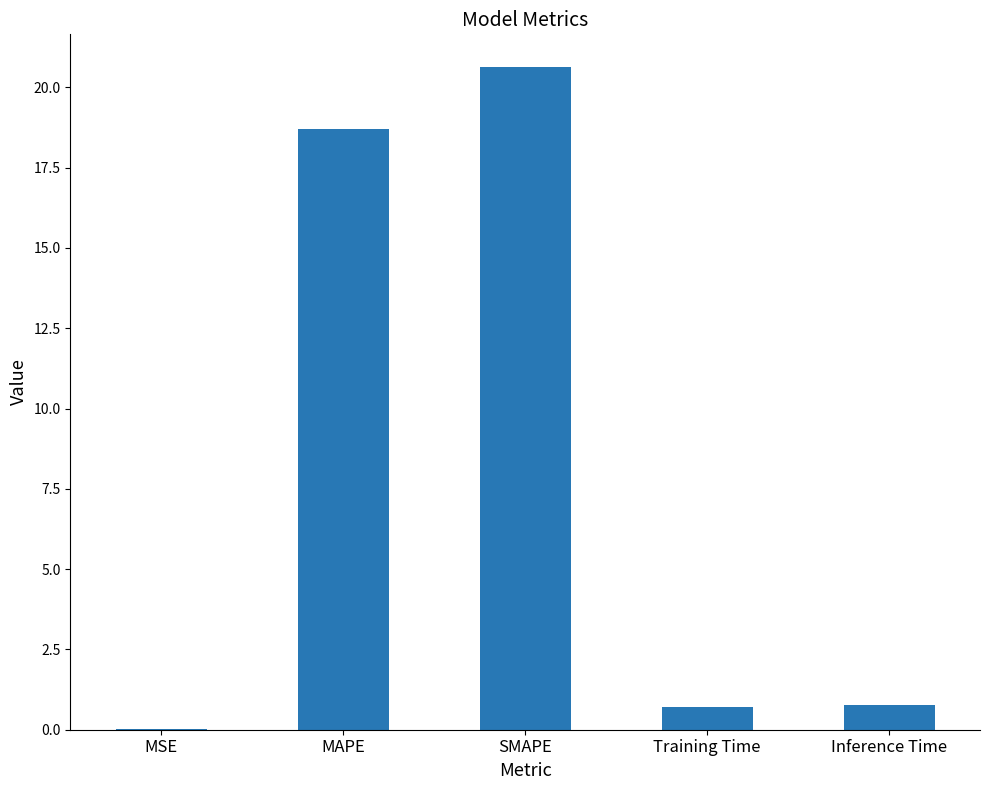

The chart shows a value of 35.7 at SMAPE. True or false?

False